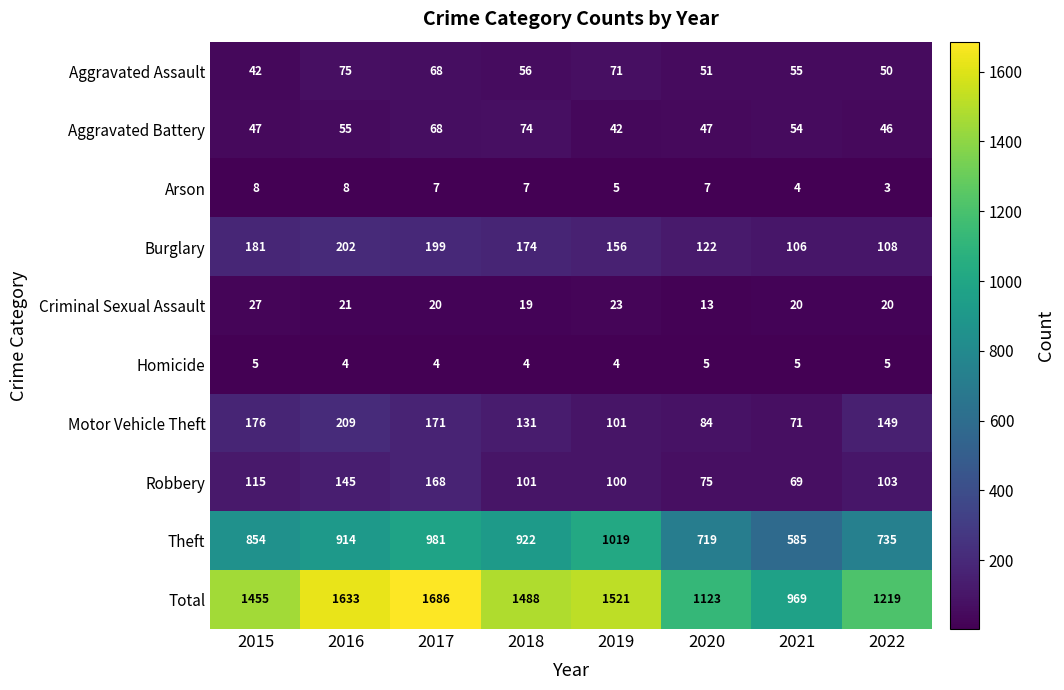

At 2020, list the series in order from smallest to largest.

Homicide, Arson, Criminal Sexual Assault, Aggravated Battery, Aggravated Assault, Robbery, Motor Vehicle Theft, Burglary, Theft, Total